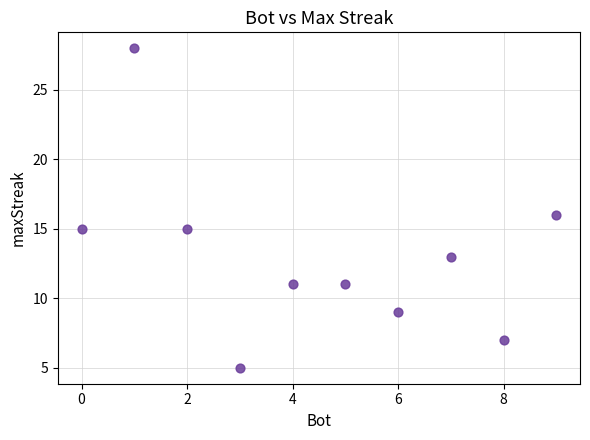

What is the average Y value?

13